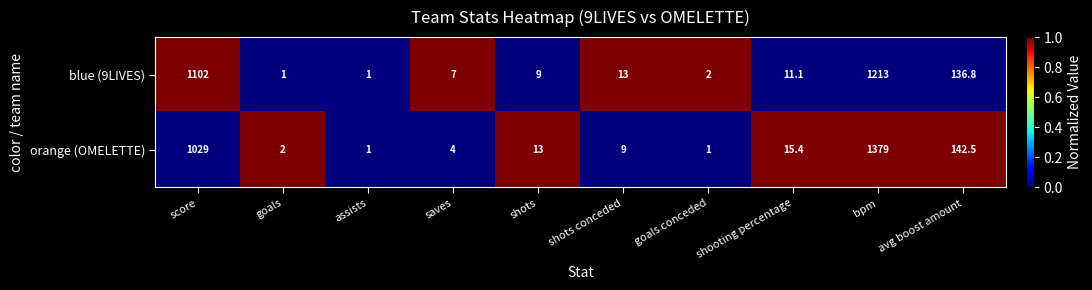

Count the number of data series in this chart.

2